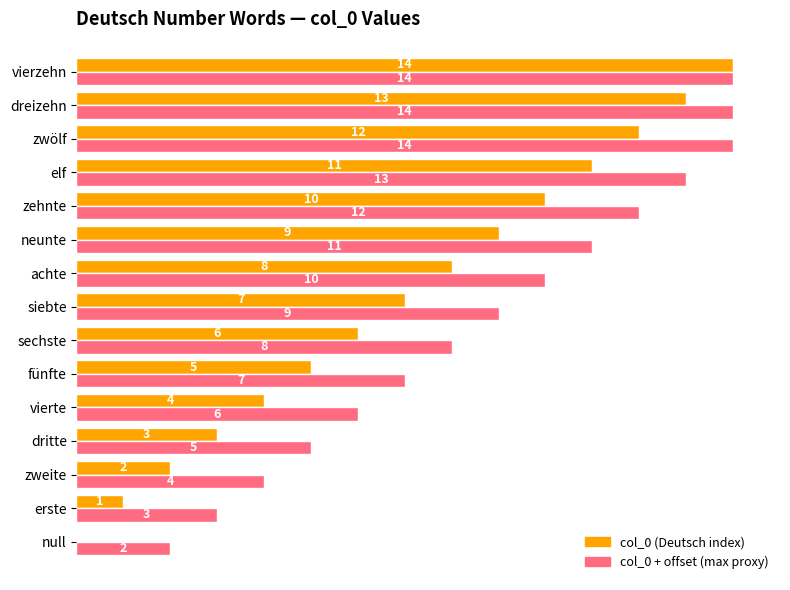

Where is col_0 (Deutsch index) nearest to the value 7?

siebte